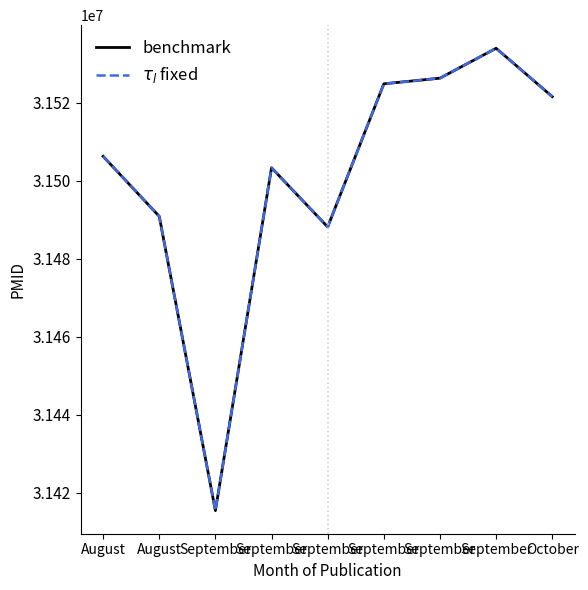

Does the chart display data point markers on the line(s)?

No